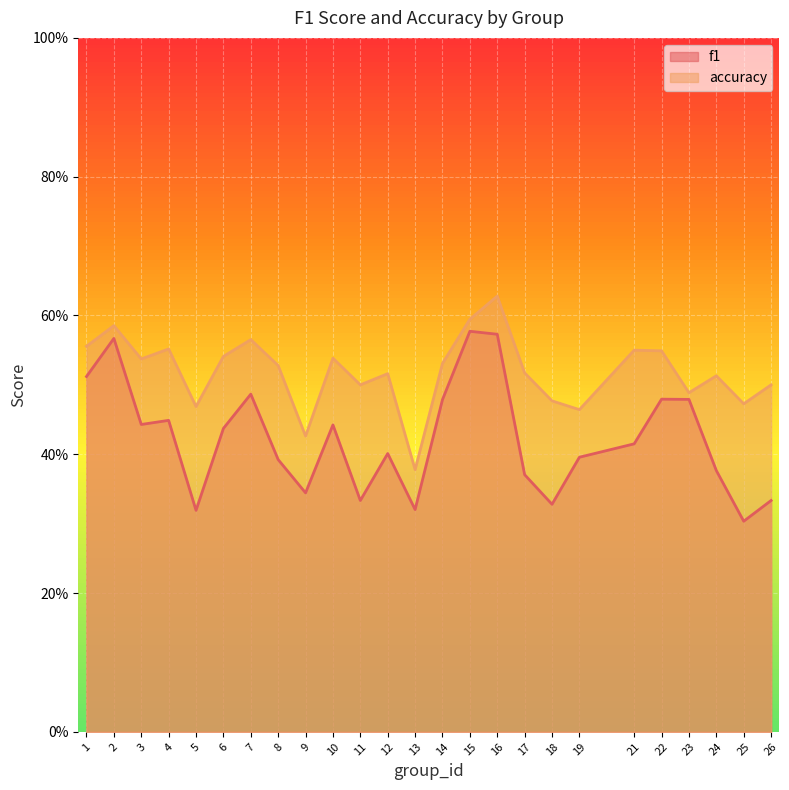

Which series has the largest range (max minus min)?

f1